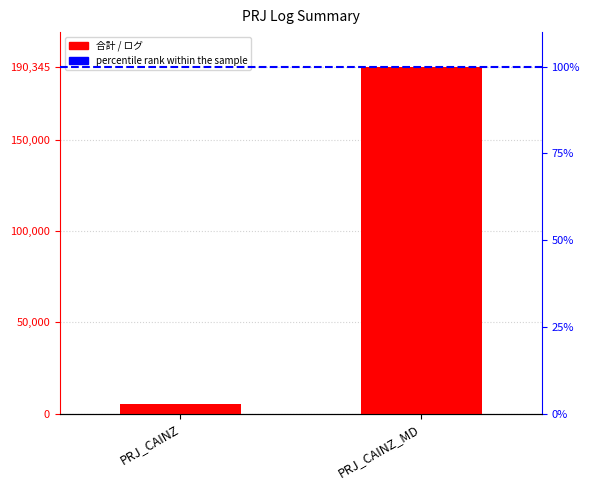

At which category is the sum across all series the highest?

PRJ_CAINZ_MD